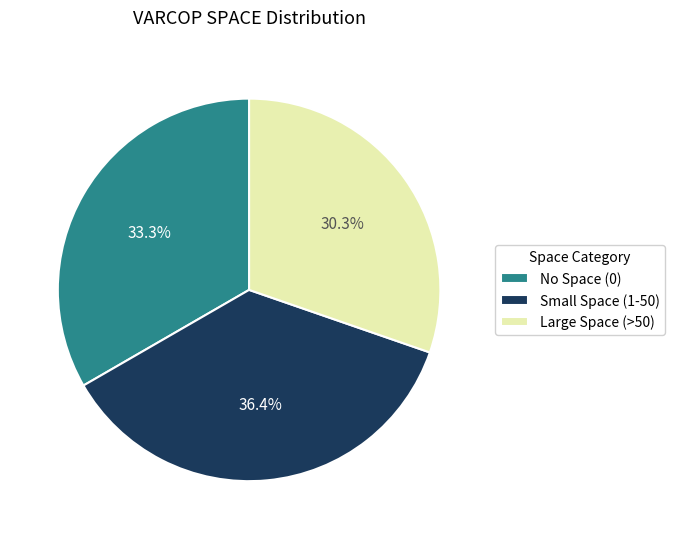

Combined, do Small Space (1-50) and Large Space (>50) account for over 50%?

Yes